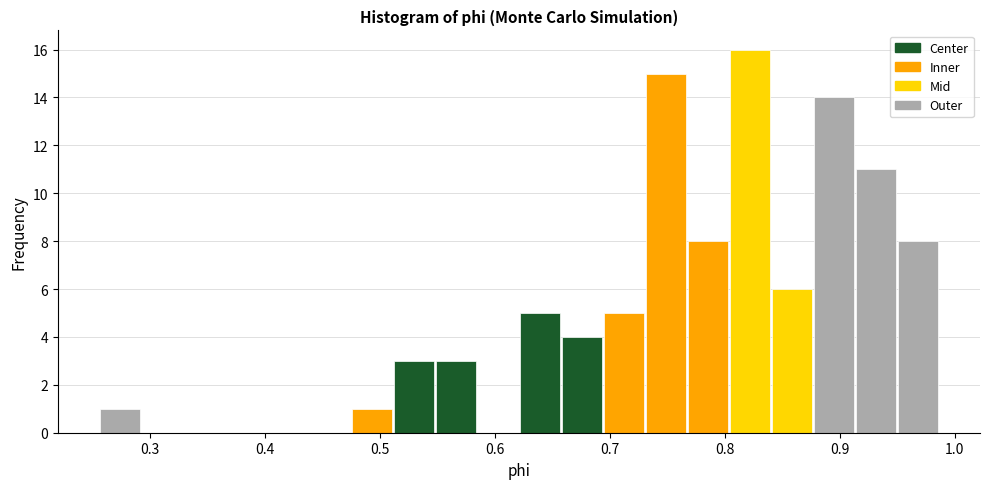

Read against the x-axis, roughly where is the centre of the tallest bar?

0.82